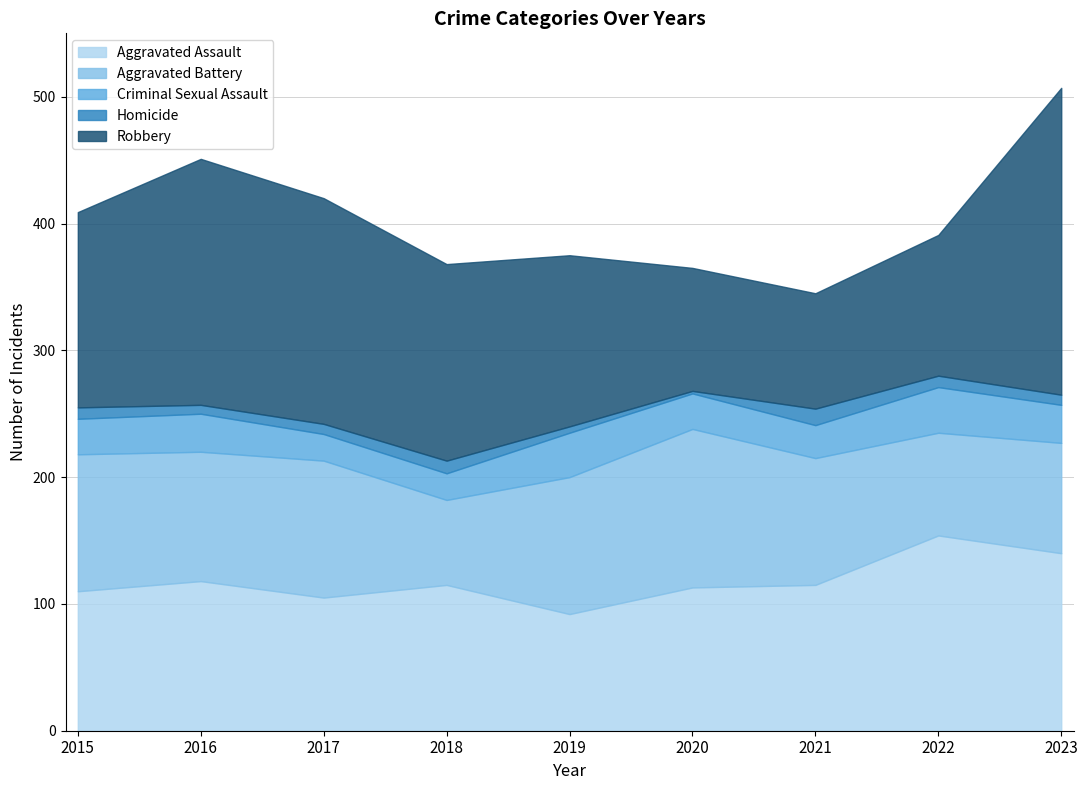

True or false: Aggravated Assault has more than 0 interior local peaks.

True